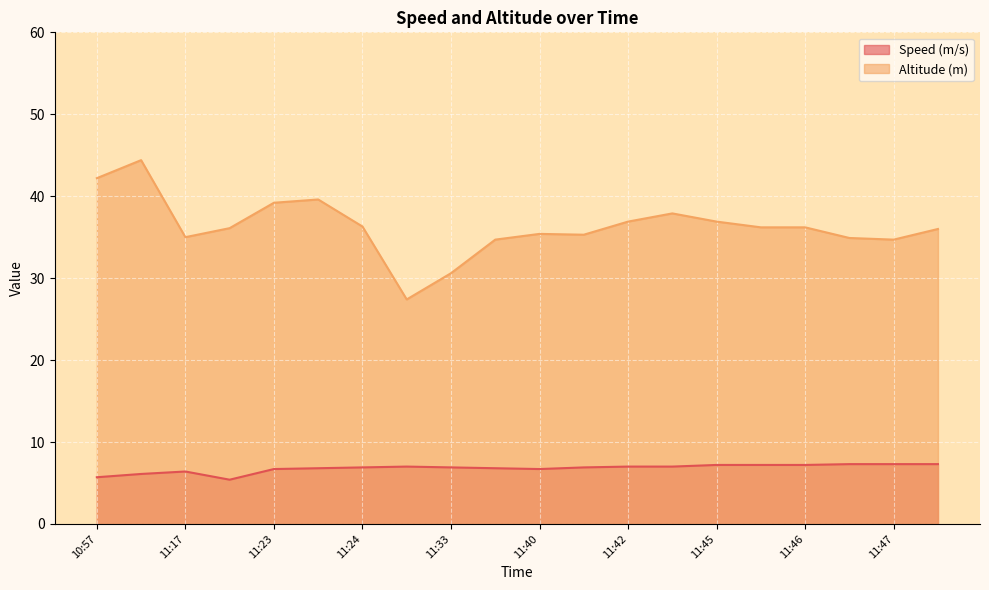

Rank the series at 11:47 from lowest to highest value.

Speed (m/s), Altitude (m)